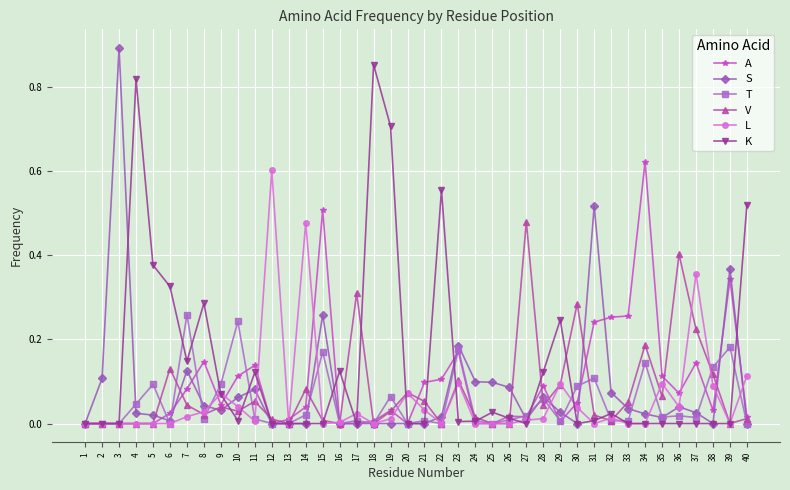

Which category has the highest value across all series?

3